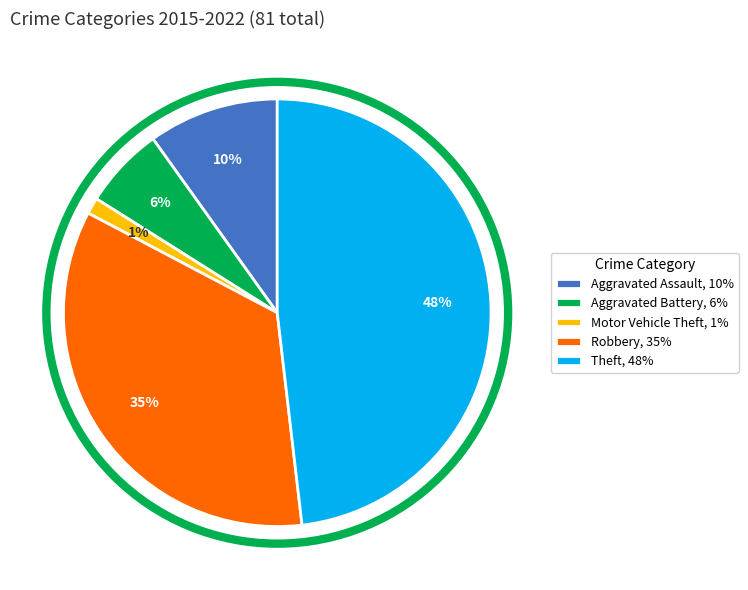

Do Theft and Aggravated Assault together represent more than half of the pie?

Yes